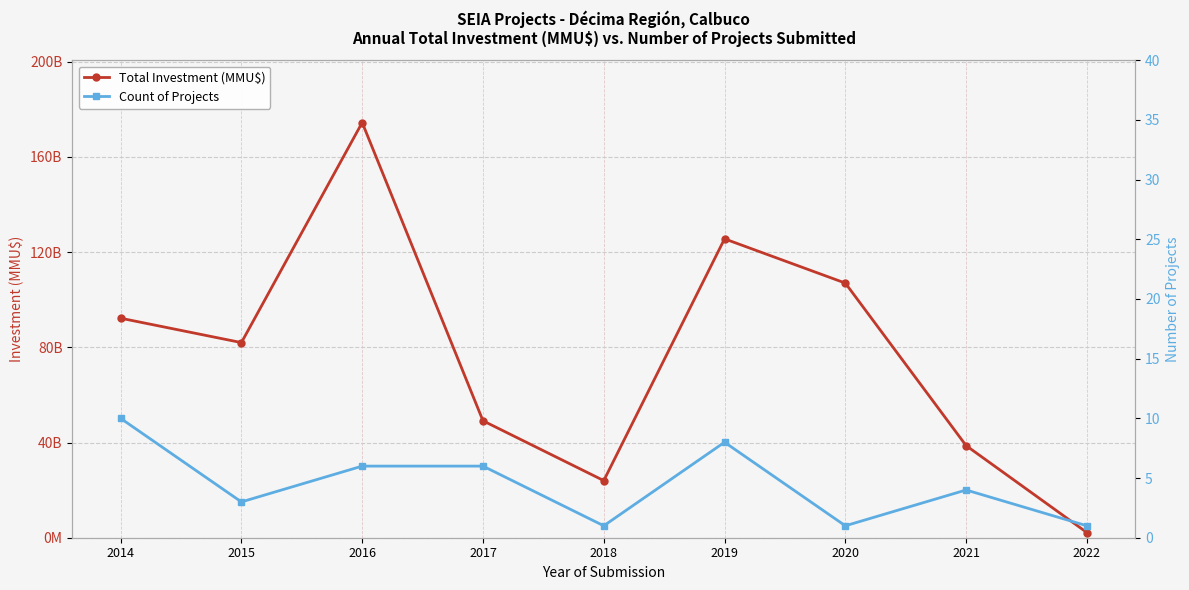

The value of Total Investment (MMU$) at 2021 is 38700. True or false?

True